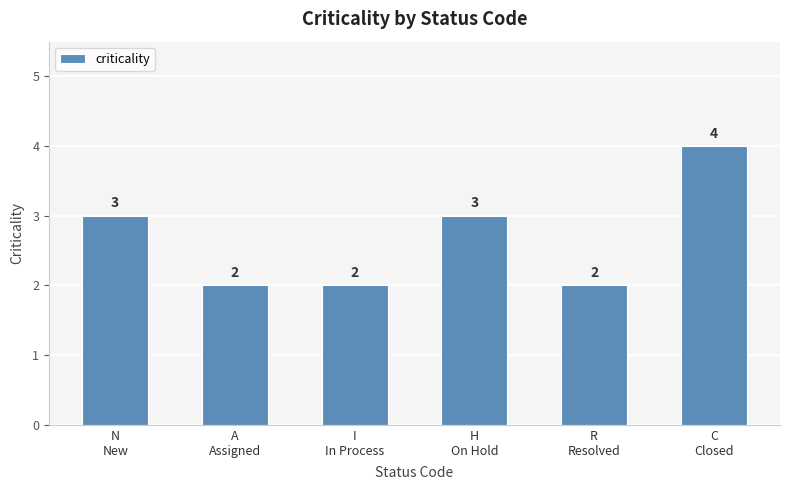

What is the minimum value shown in the chart?

2